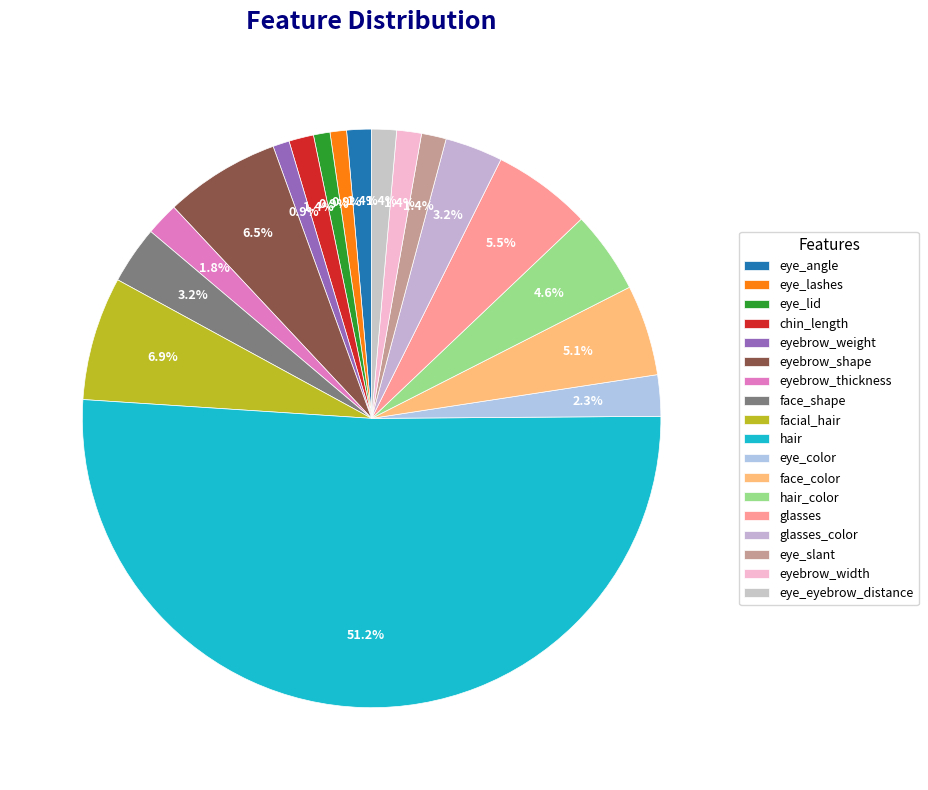

Count the number of slices in the pie.

18